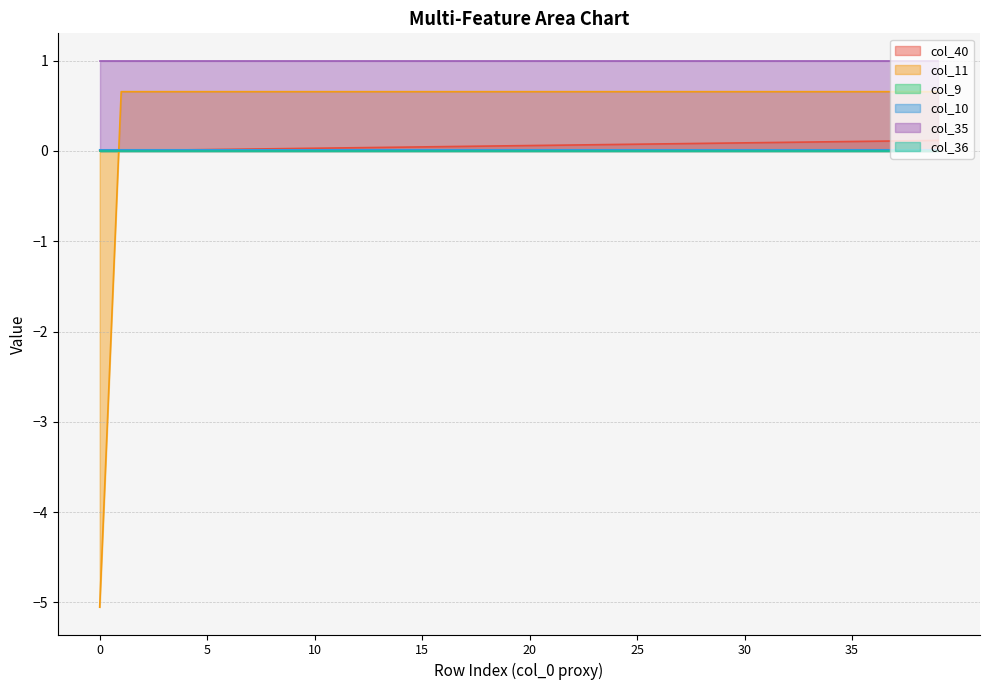

What is the value of the col_40 point at the 23rd from the left?

0.1